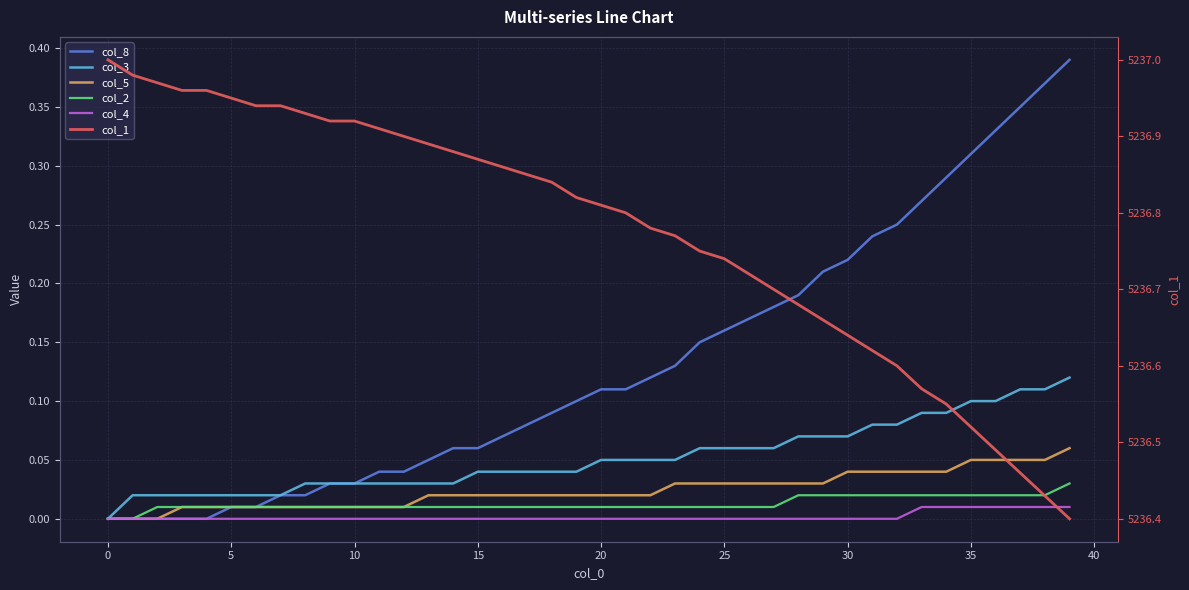

Is this an area chart (filled region under the line)?

No